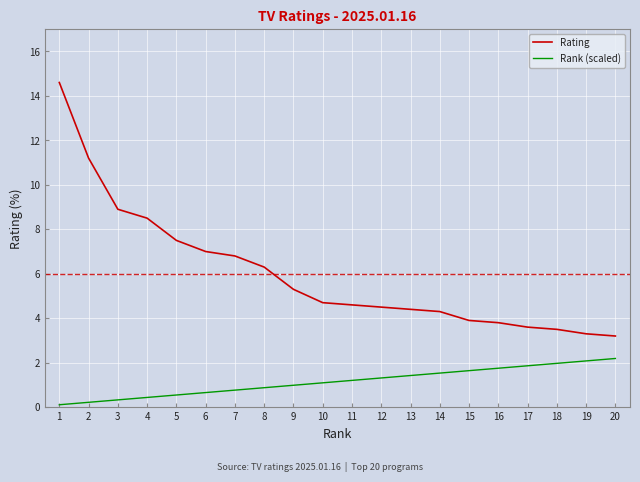

True or false: Rank (scaled) and Rating cross at least once.

False